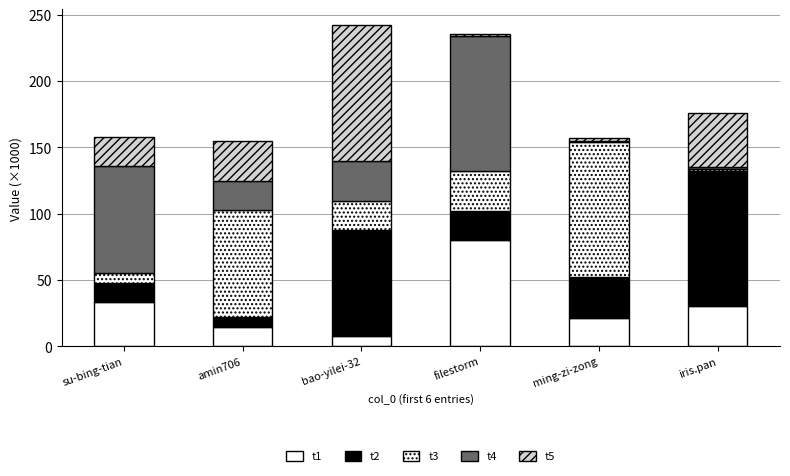

True or false: t2 has a value of 48.1 at iris.pan.

False